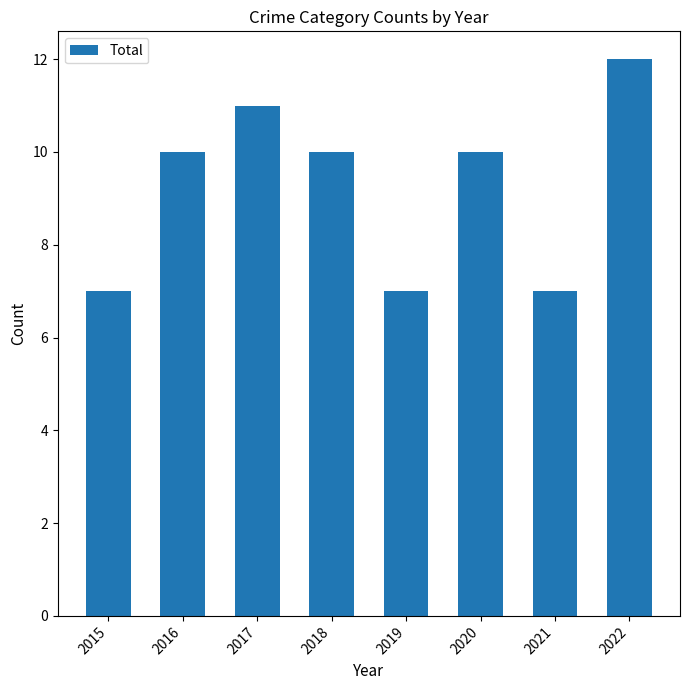

What is the smallest value displayed?

7